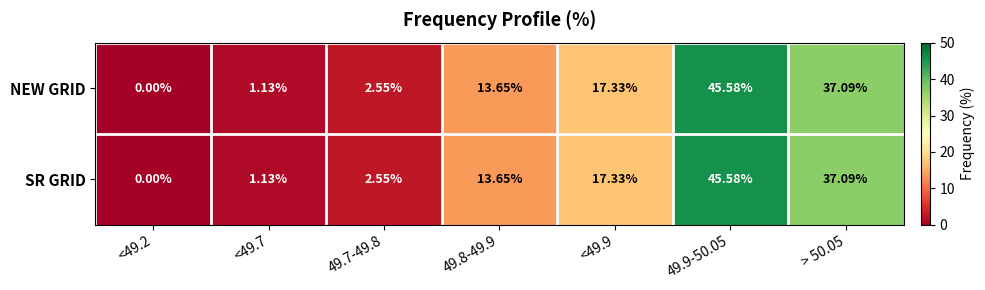

Is the value of NEW GRID at > 50.05 greater than the value of SR GRID at <49.2?

Yes